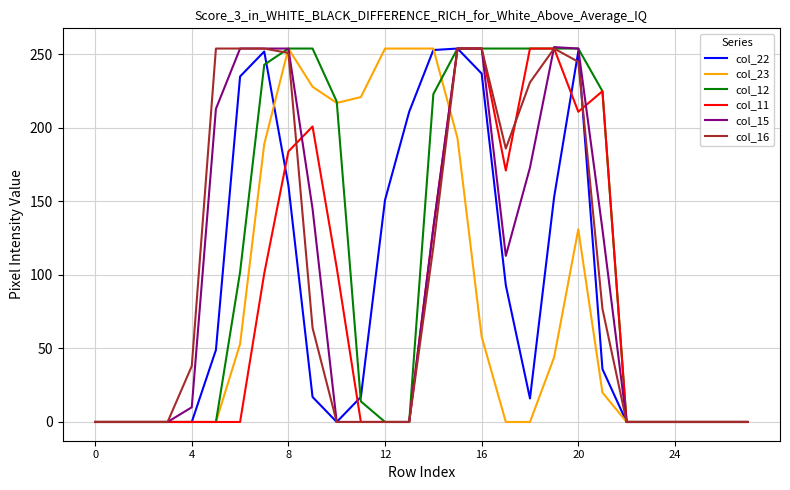

Which series has the largest total across all categories?

col_12